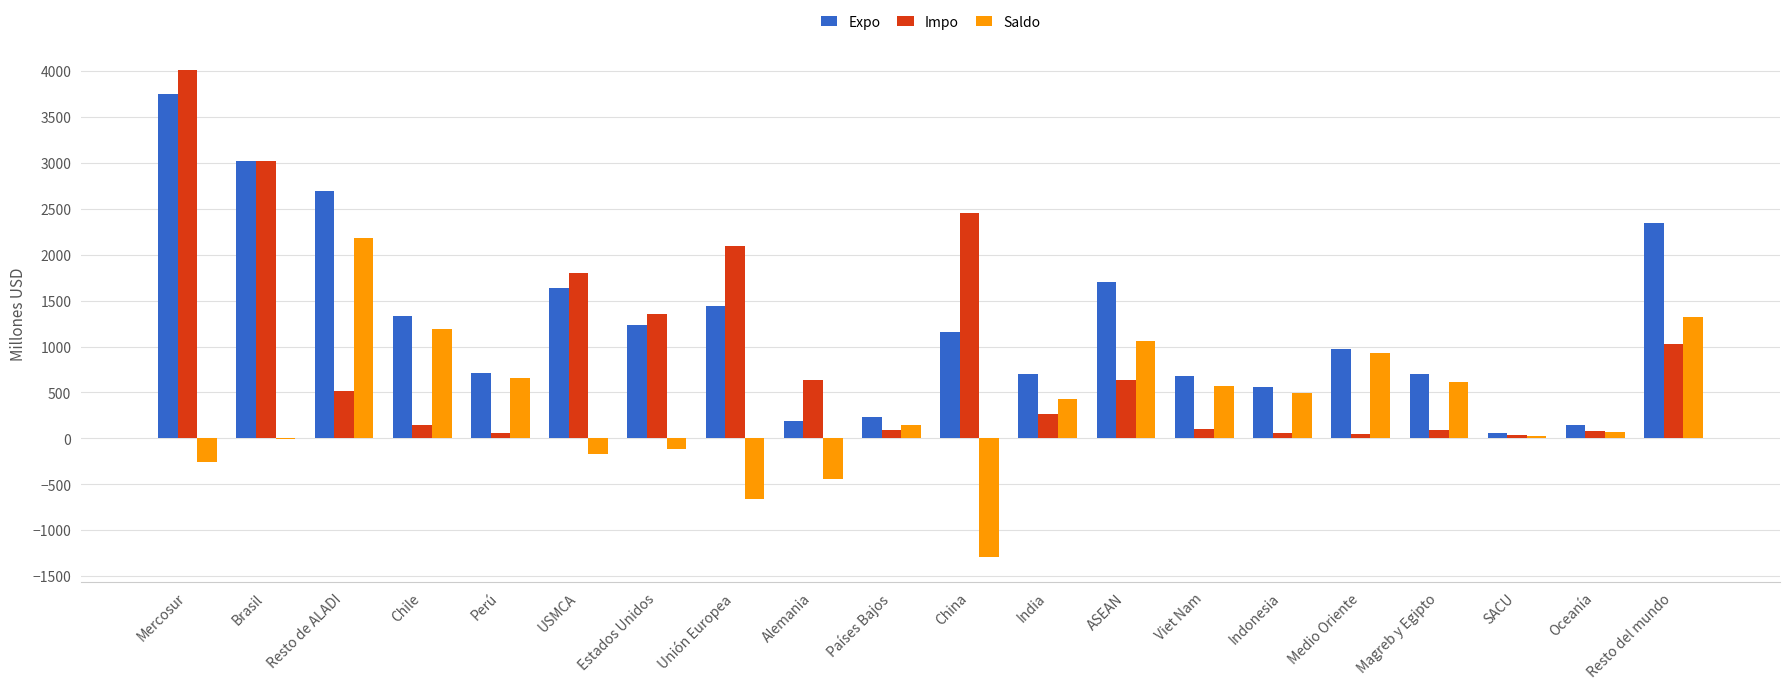

Which category has the highest value across all series?

Mercosur